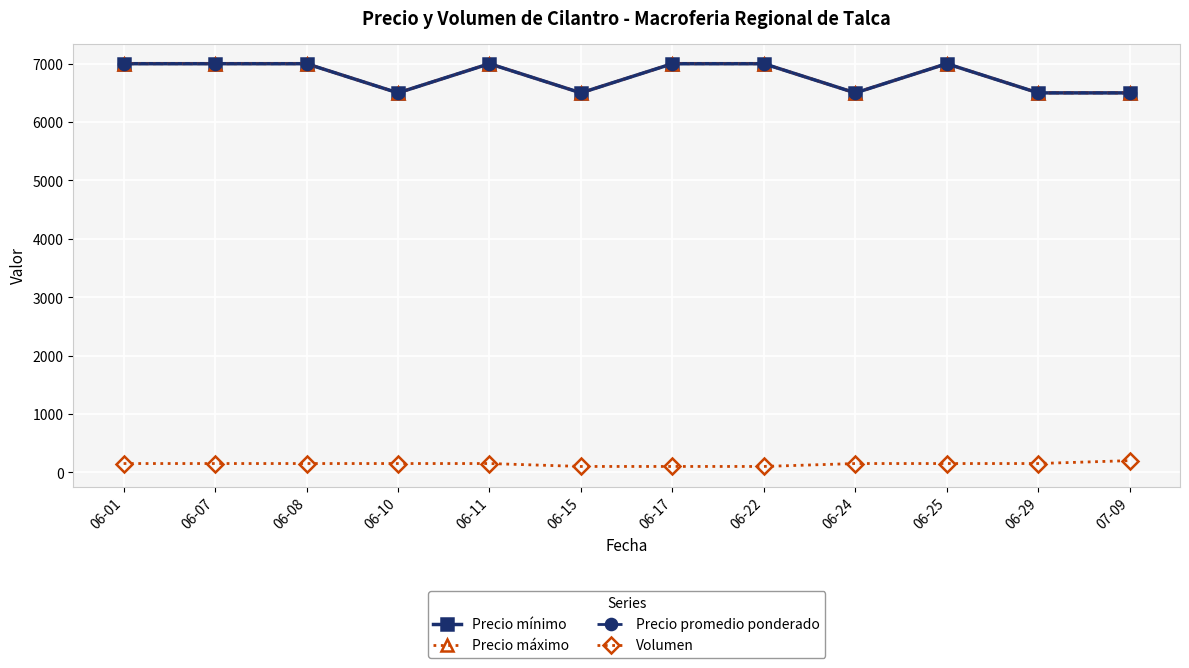

True or false: Precio promedio ponderado has a value of 3032 at 06-01.

False